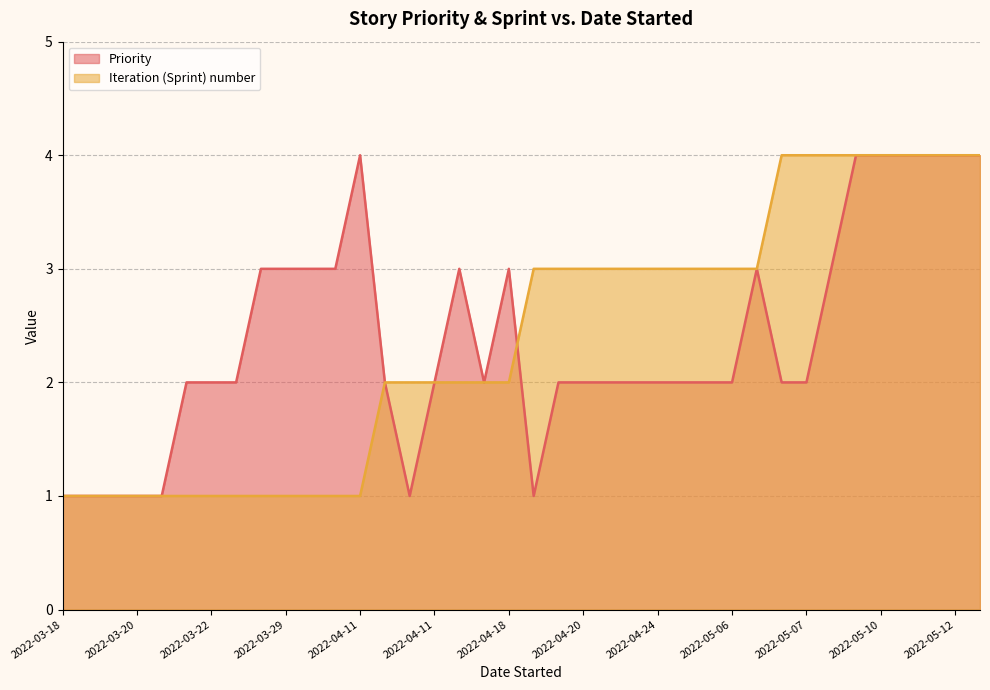

At which label does Iteration (Sprint) number reach its minimum?

2022-03-18